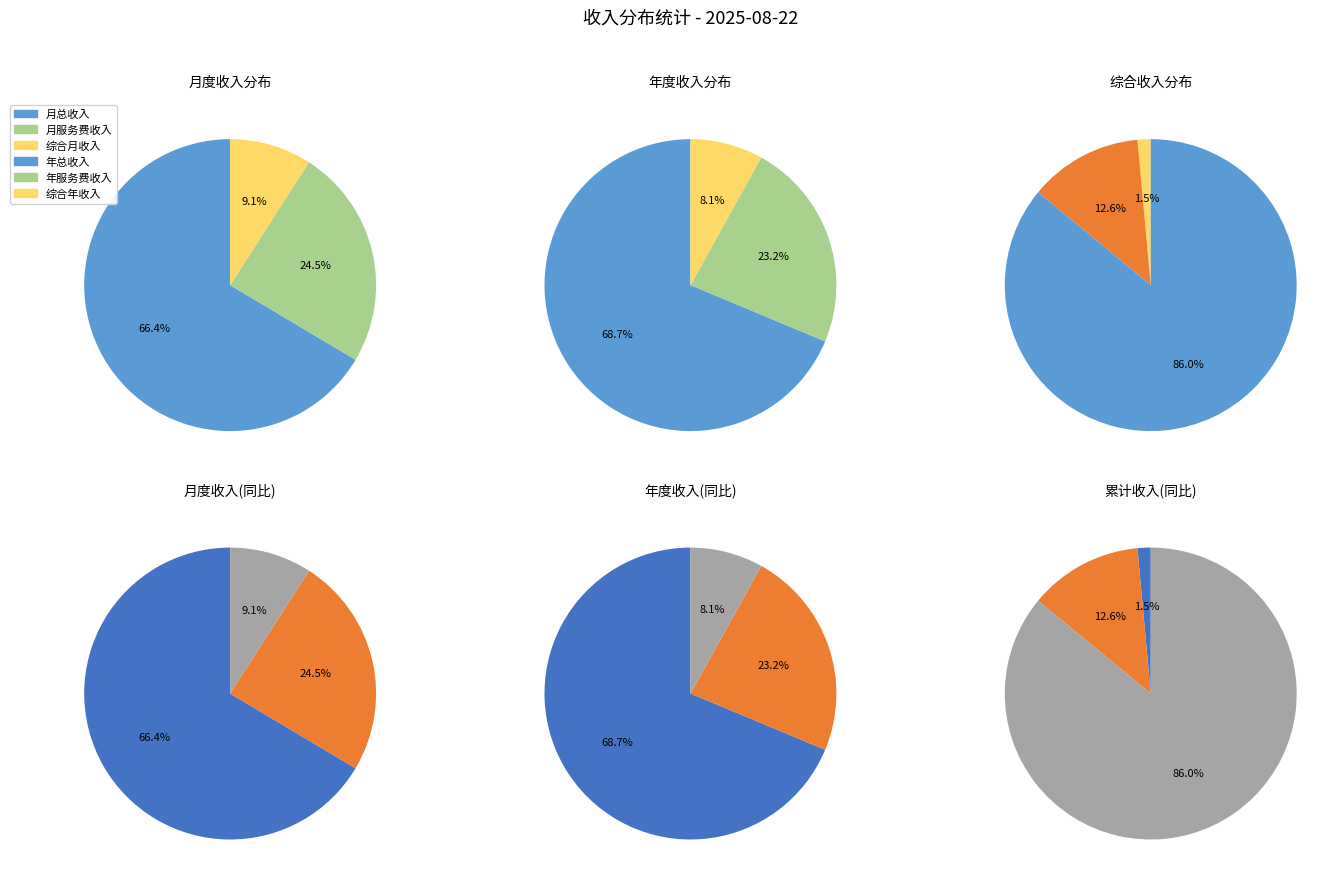

Rank the categories by value from lowest to highest.

综合月收入, 月服务费收入, 月总收入, 综合年收入, 年服务费收入, 综合累计收入, 年总收入